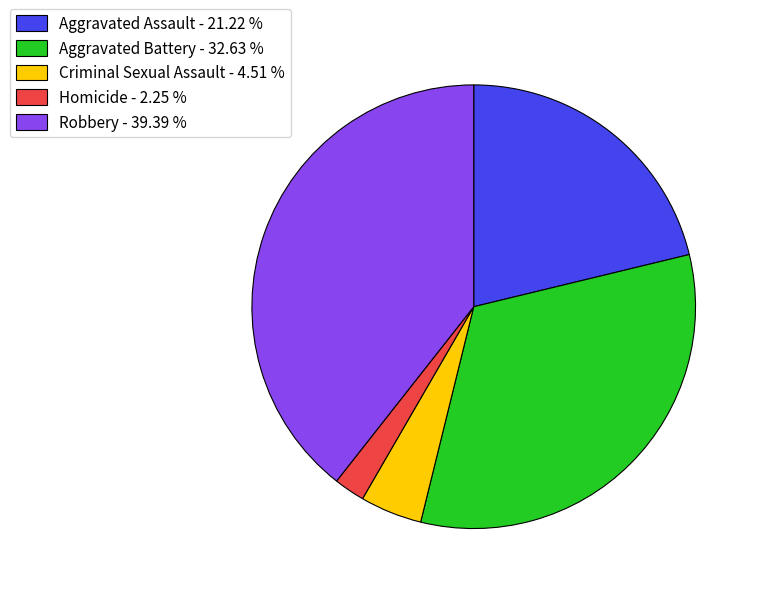

Which category has the smallest portion of the pie?

Homicide